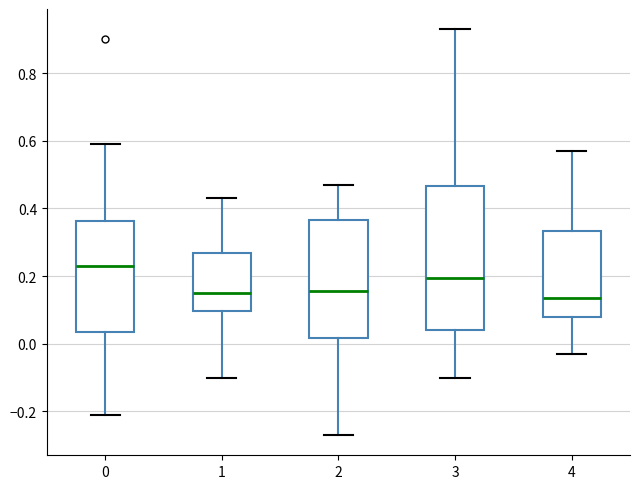

Which box's median line is the highest?

0